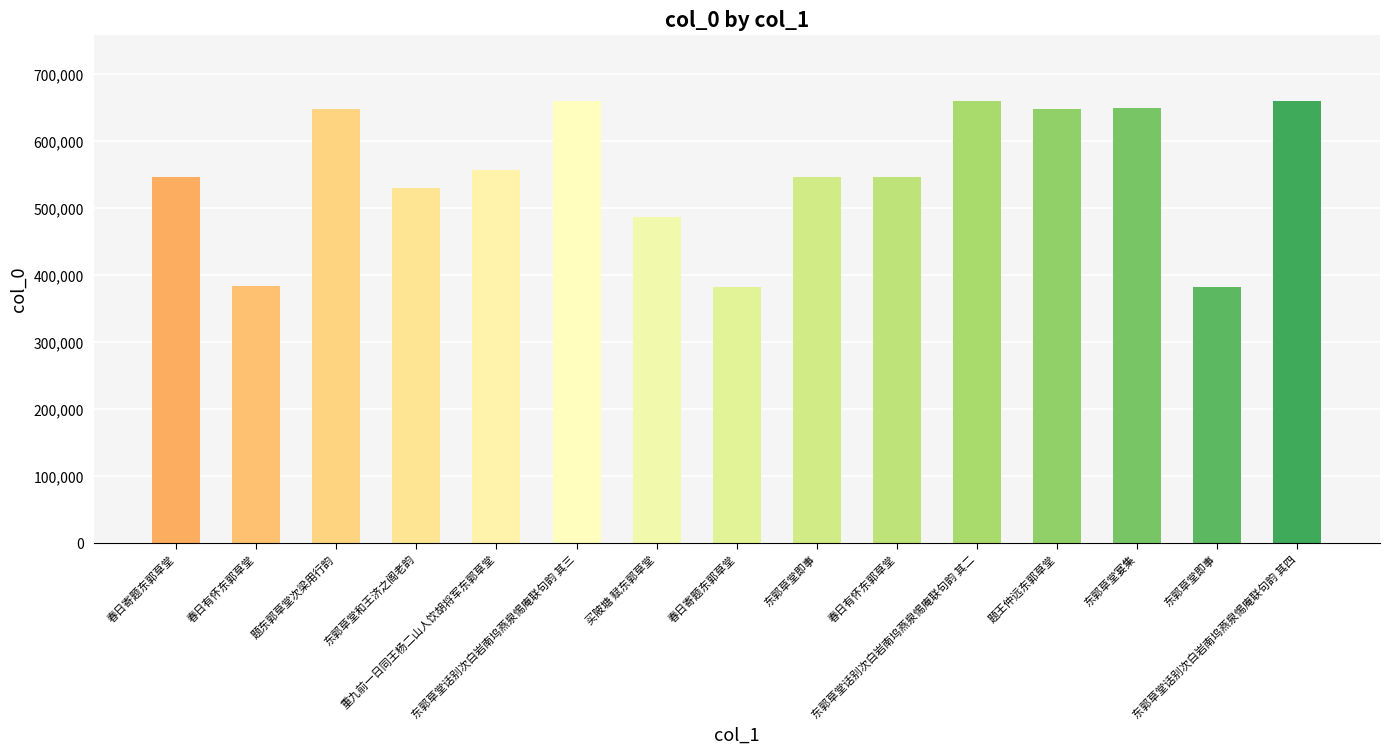

What is the ratio of the value at 东郭草堂话别次白岩南坞燕泉惕庵联句韵 其三 to the value at 东郭草堂宴集?

1.0